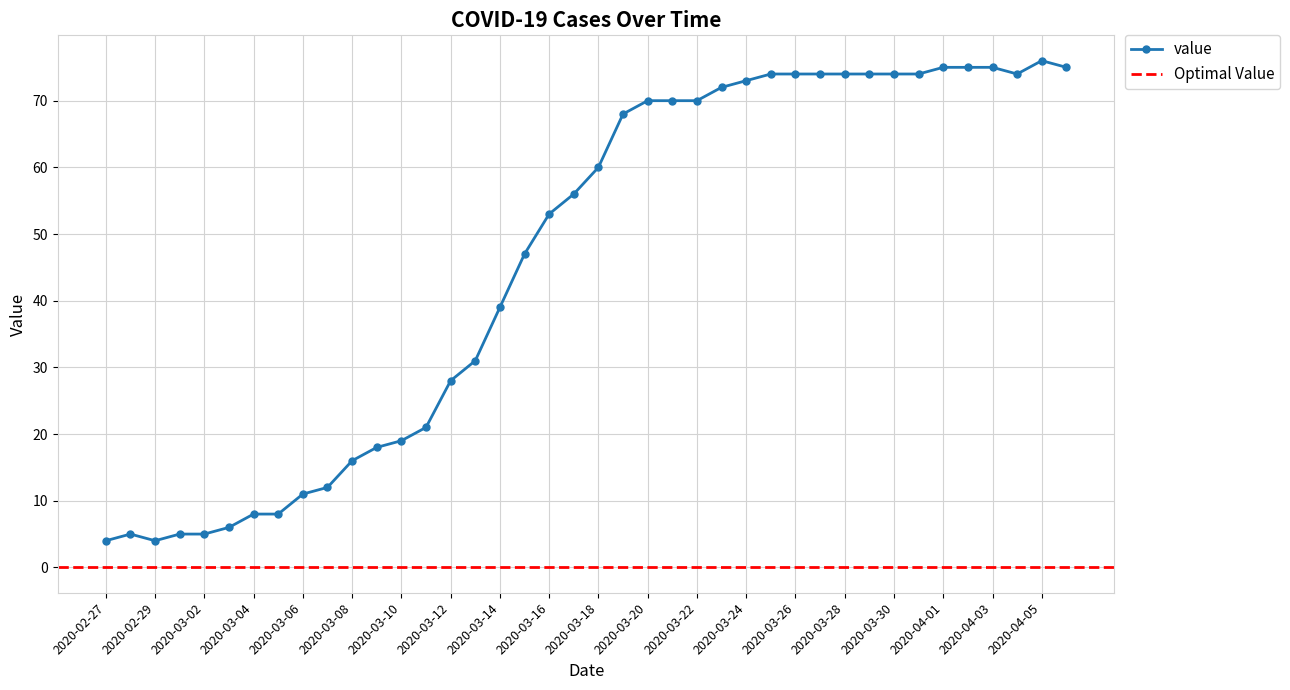

What is the average value?

46